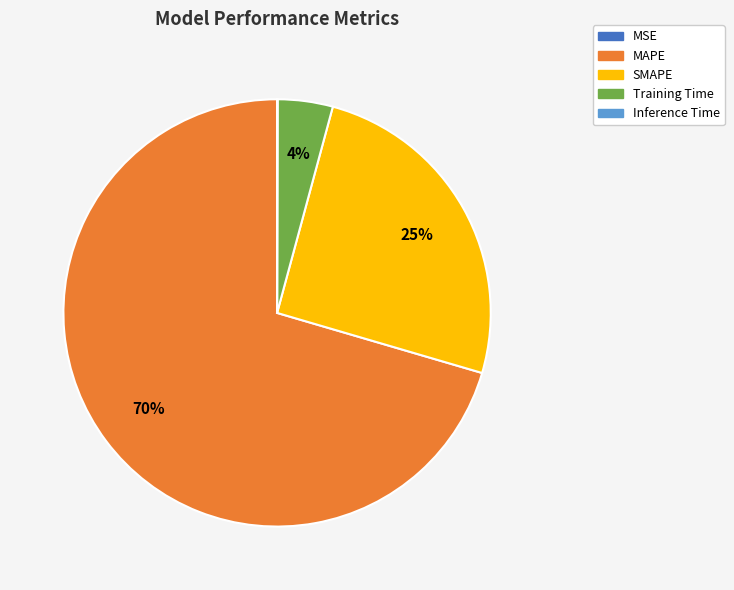

True or false: SMAPE accounts for 25% of the total.

True